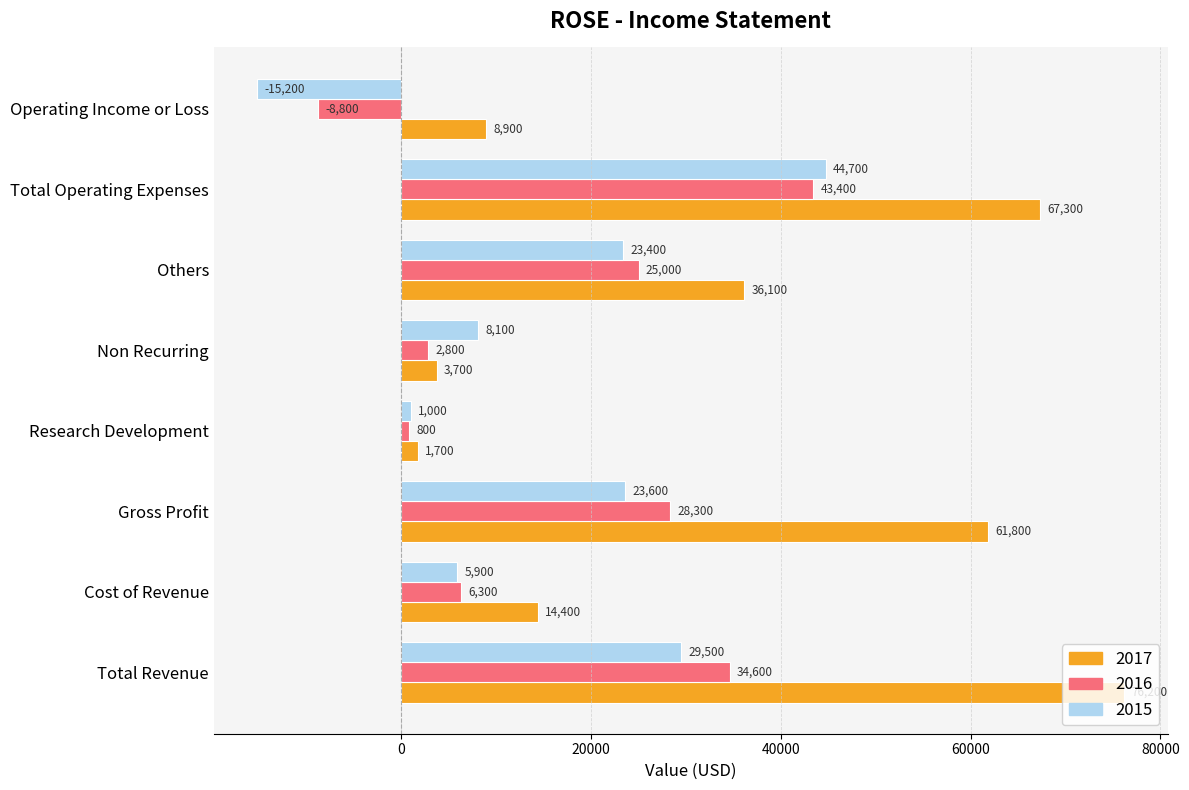

True or false: 2017 has a value of 10007 at Cost of Revenue.

False